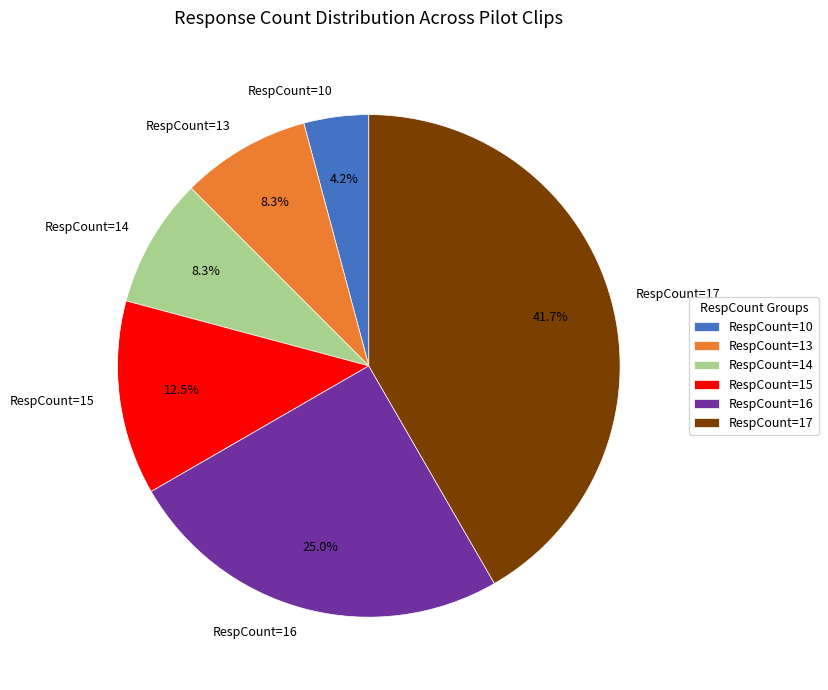

Which slice is the smallest?

RespCount=10